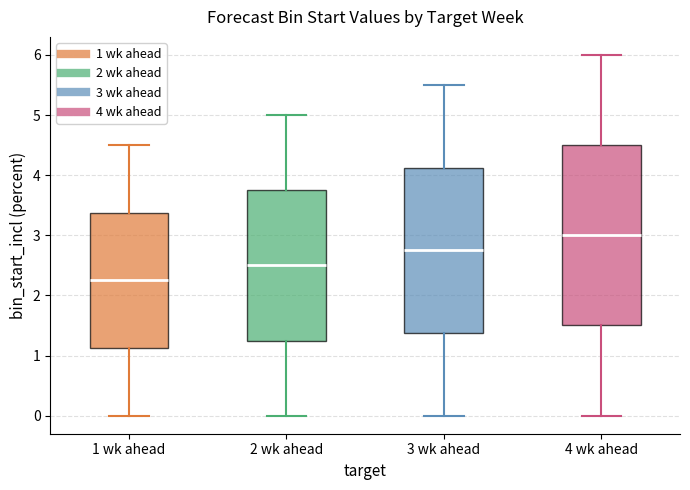

Which box's median line is the lowest?

1 wk ahead